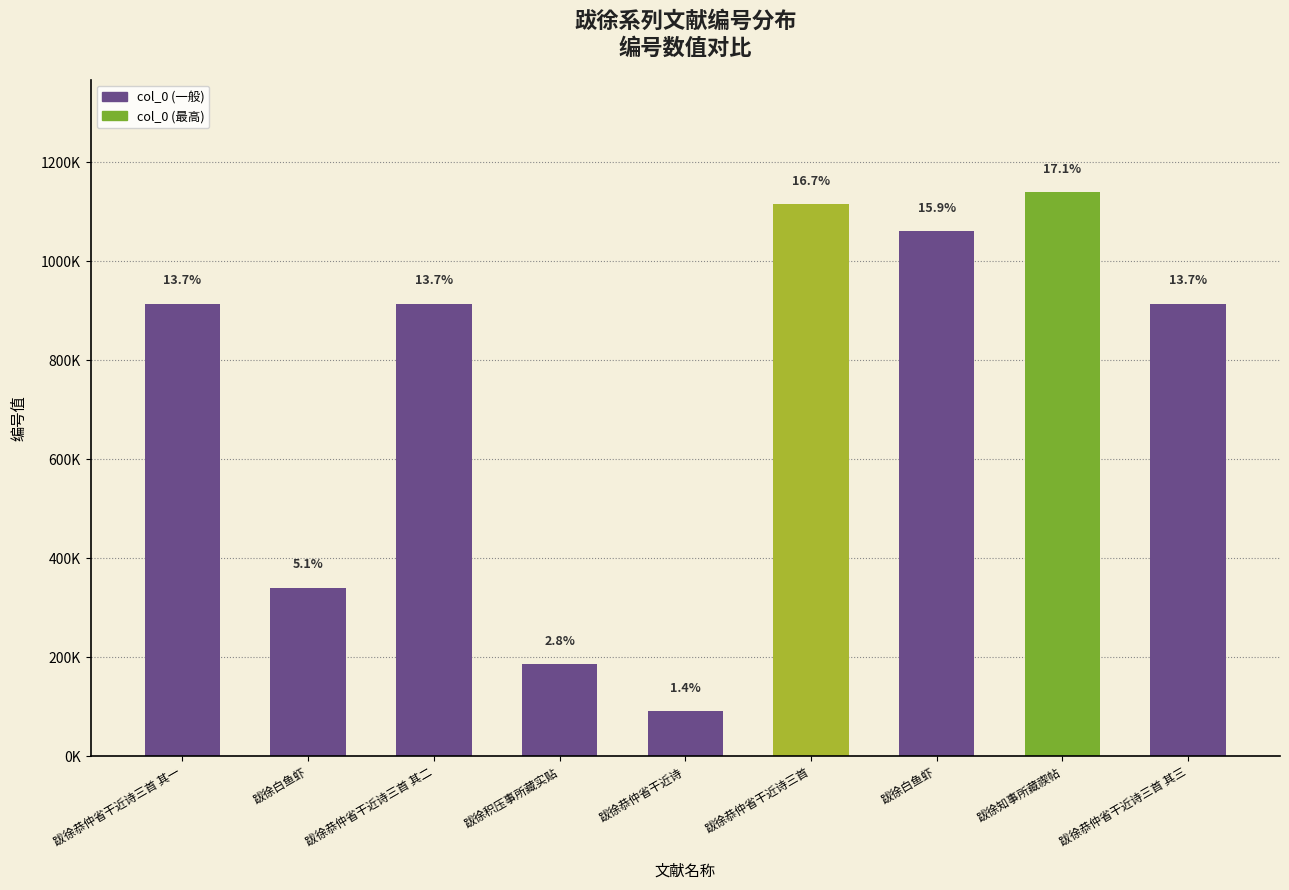

Does the chart contain any negative values?

No